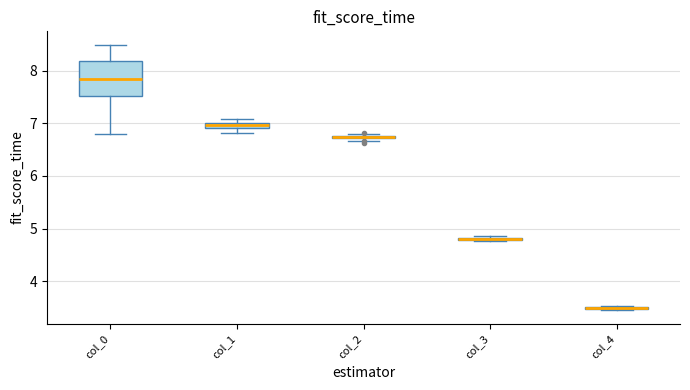

Which box is the tallest, from its lower edge to its upper edge?

col_0